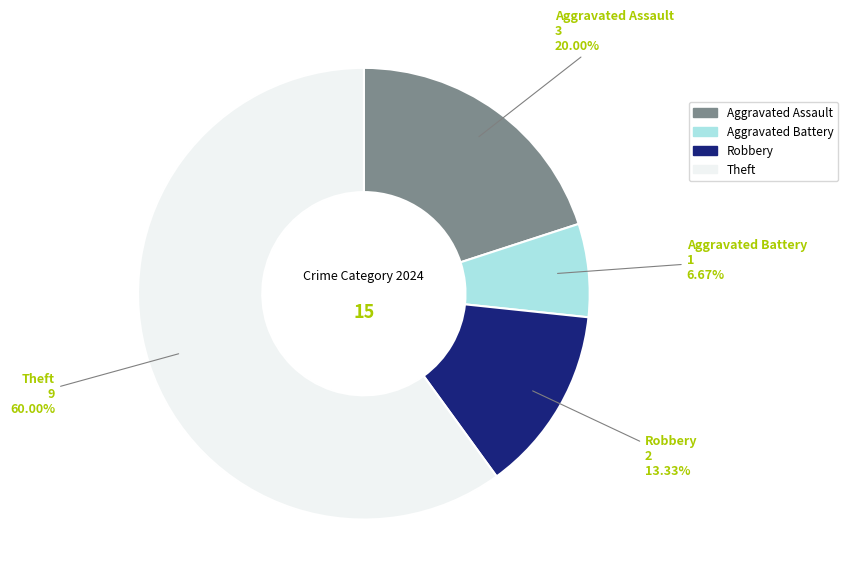

Is there any slice that represents more than half of the pie?

Yes